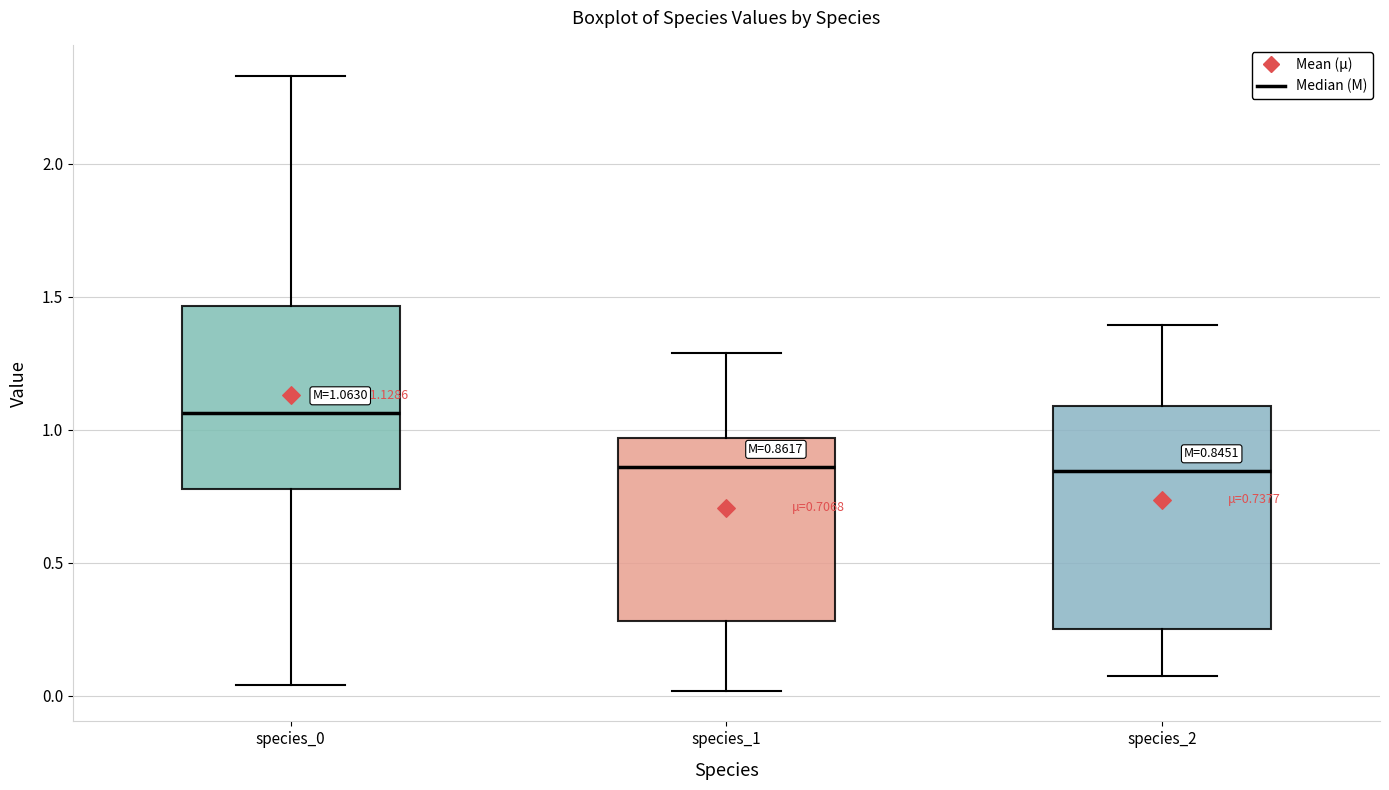

Which box is the tallest, from its lower edge to its upper edge?

species_2